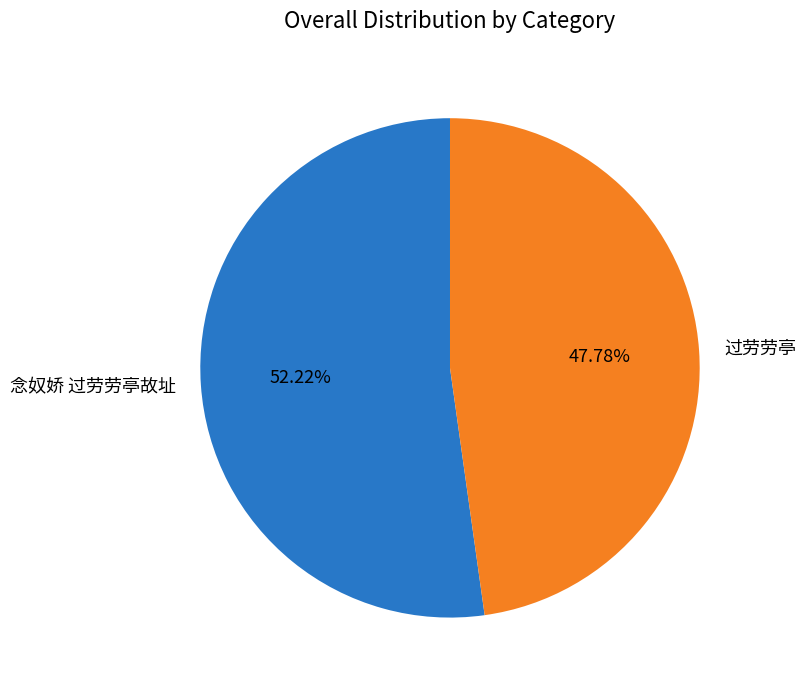

What percentage is NOT represented by 过劳劳亭?

52.2%